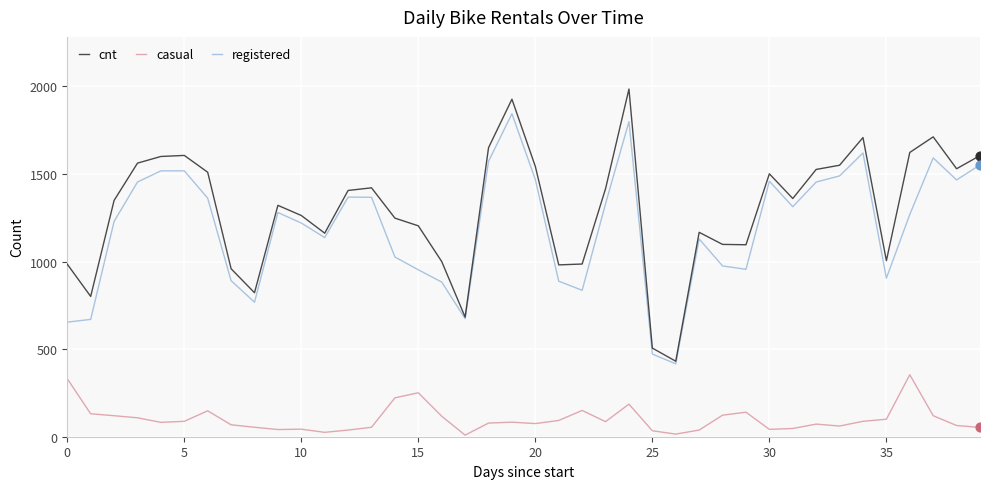

What is the minimum value for registered?

416